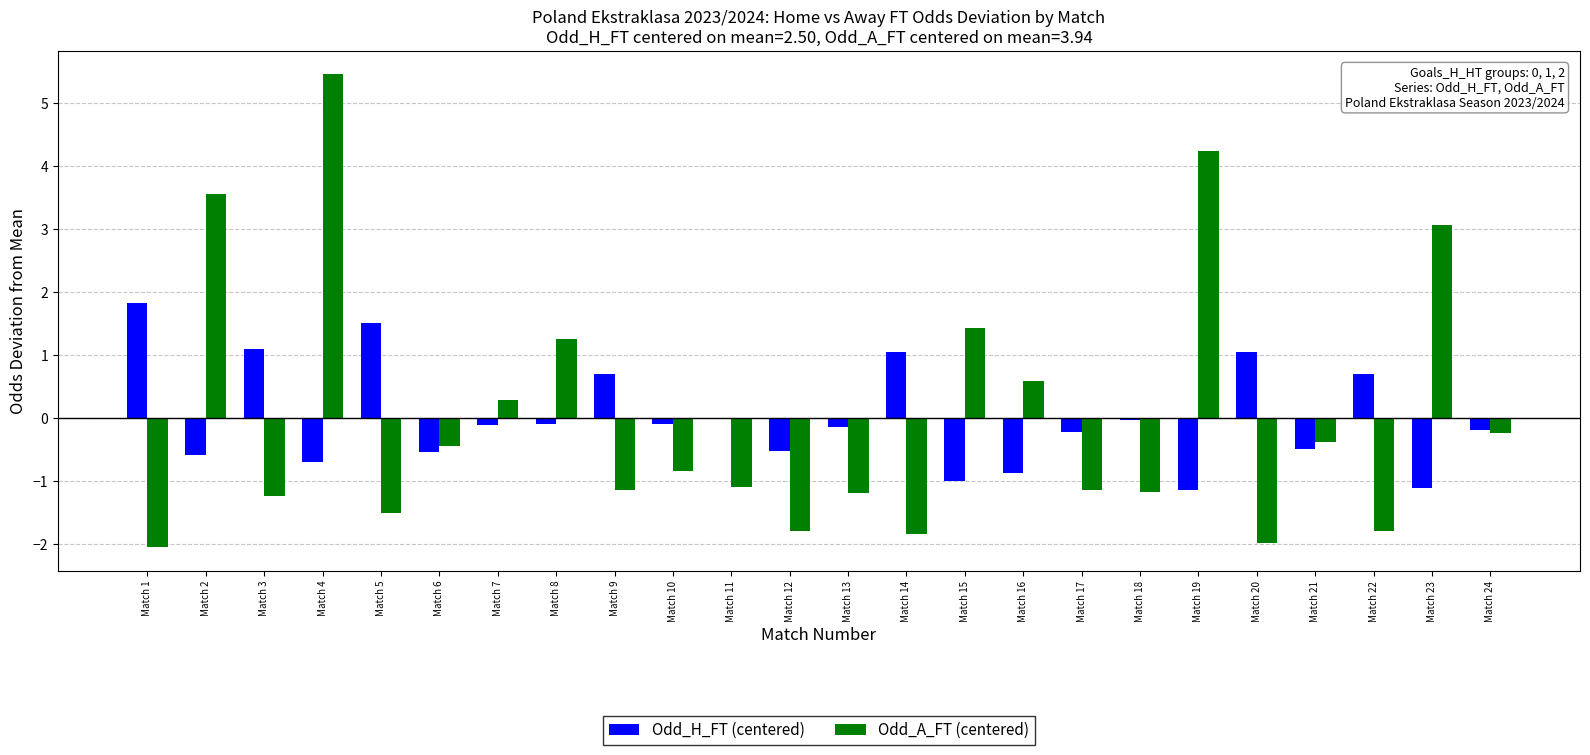

Is the value of Odd_A_FT (centered) at Match 21 greater than the value of Odd_H_FT (centered) at Match 3?

No